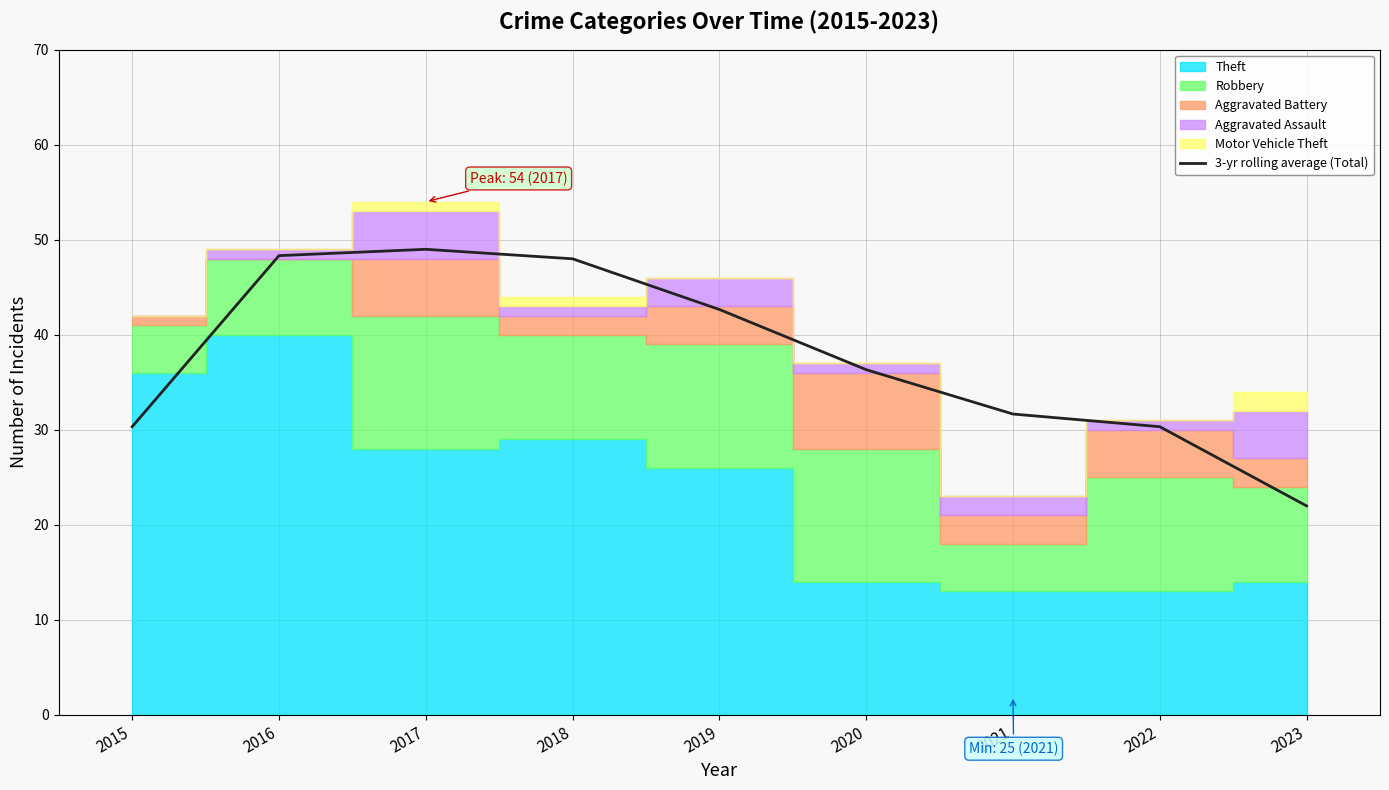

What is the smallest value displayed?

22.0